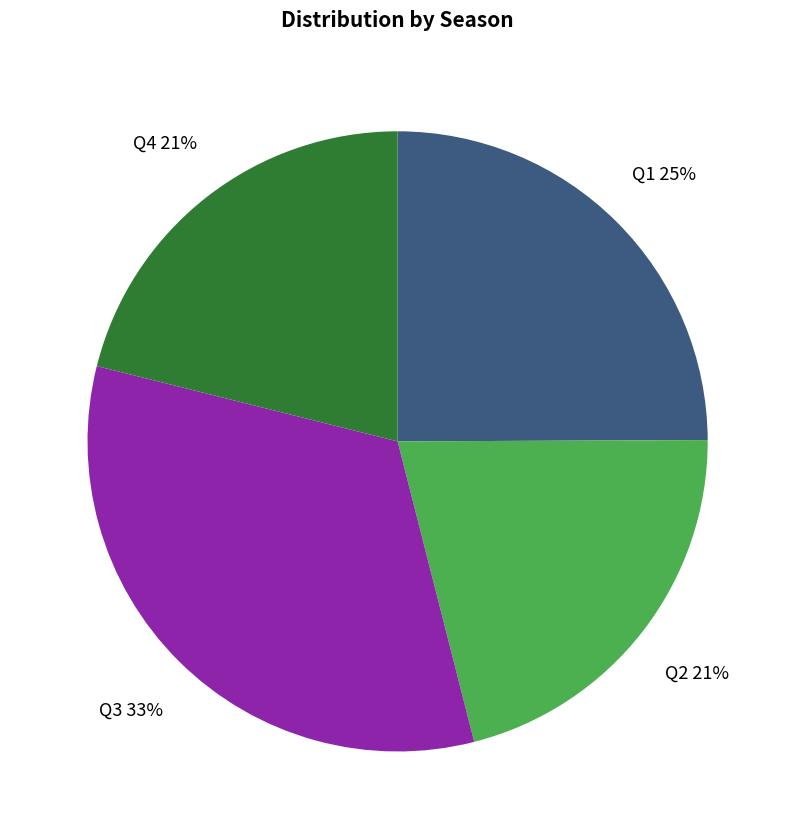

Does any single category account for the majority?

No